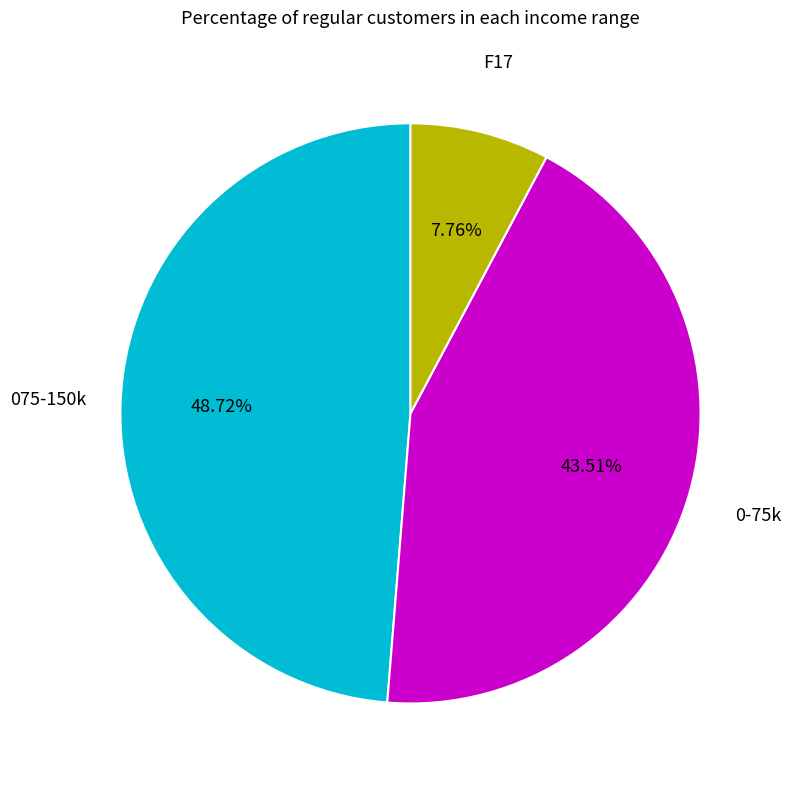

To the nearest percent, what is the difference between the largest and smallest slice percentages?

41%